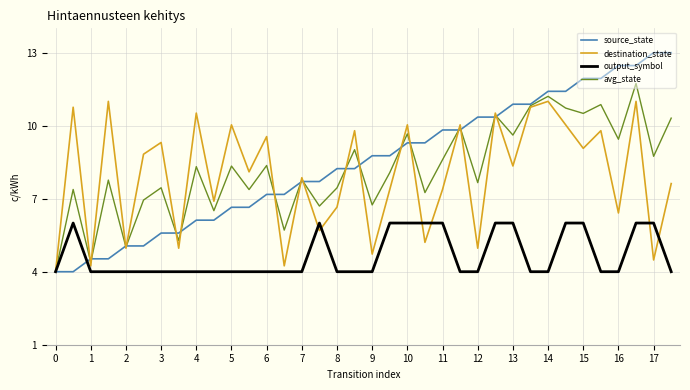

What is the maximum value shown in the chart?

13.0